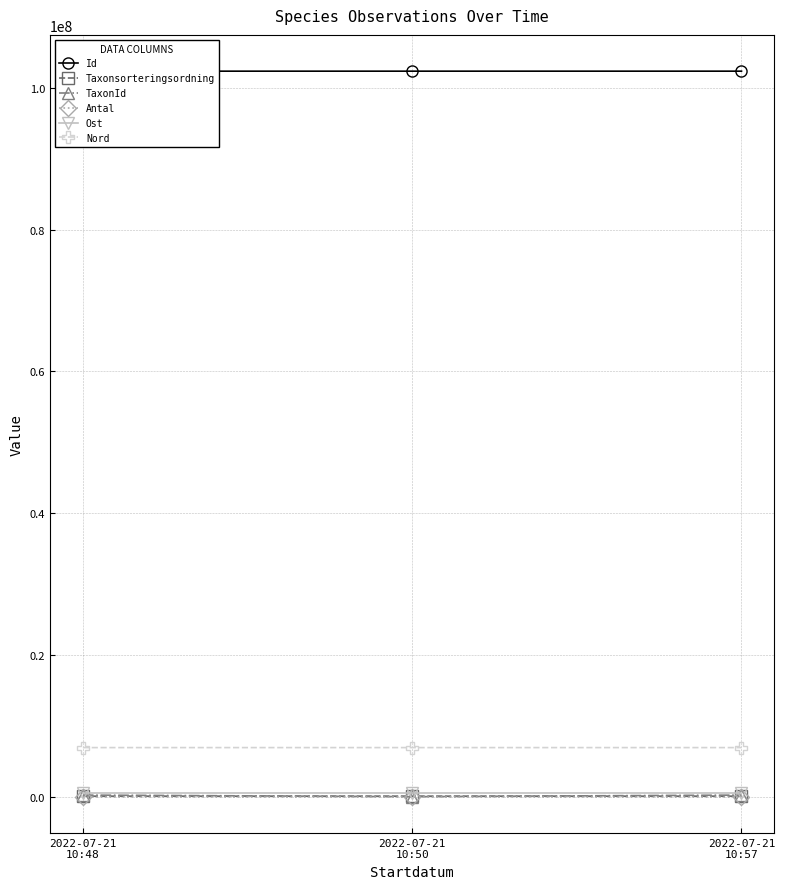

What is the value of the Taxonsorteringsordning point at the 2nd from the left?

77506.0